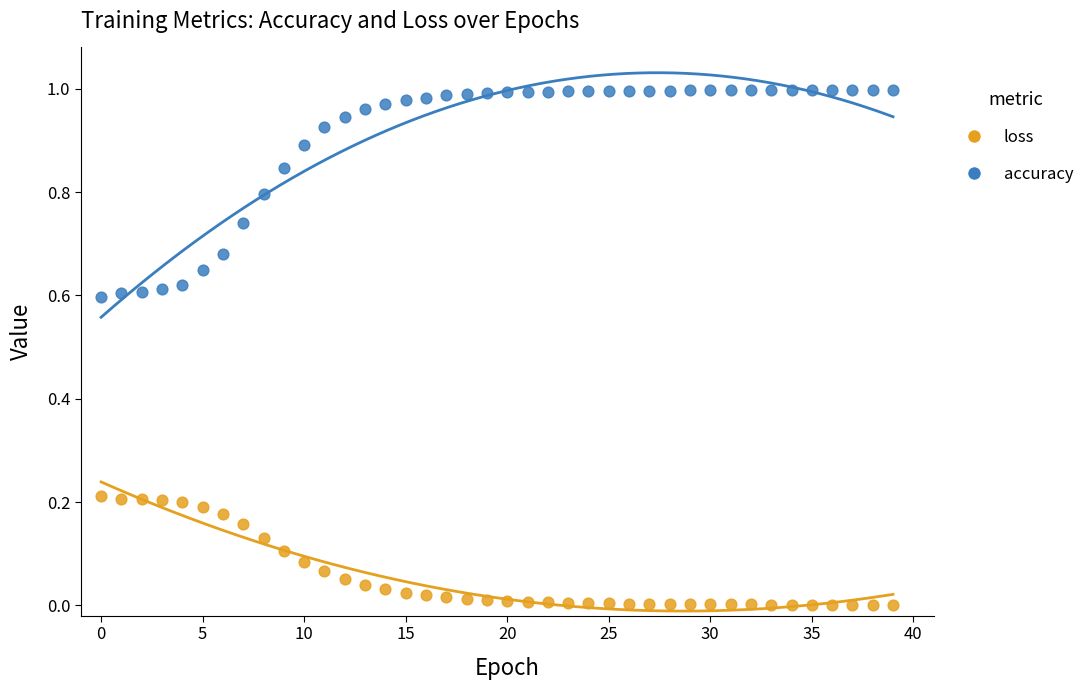

Which series contains the highest Y value?

accuracy